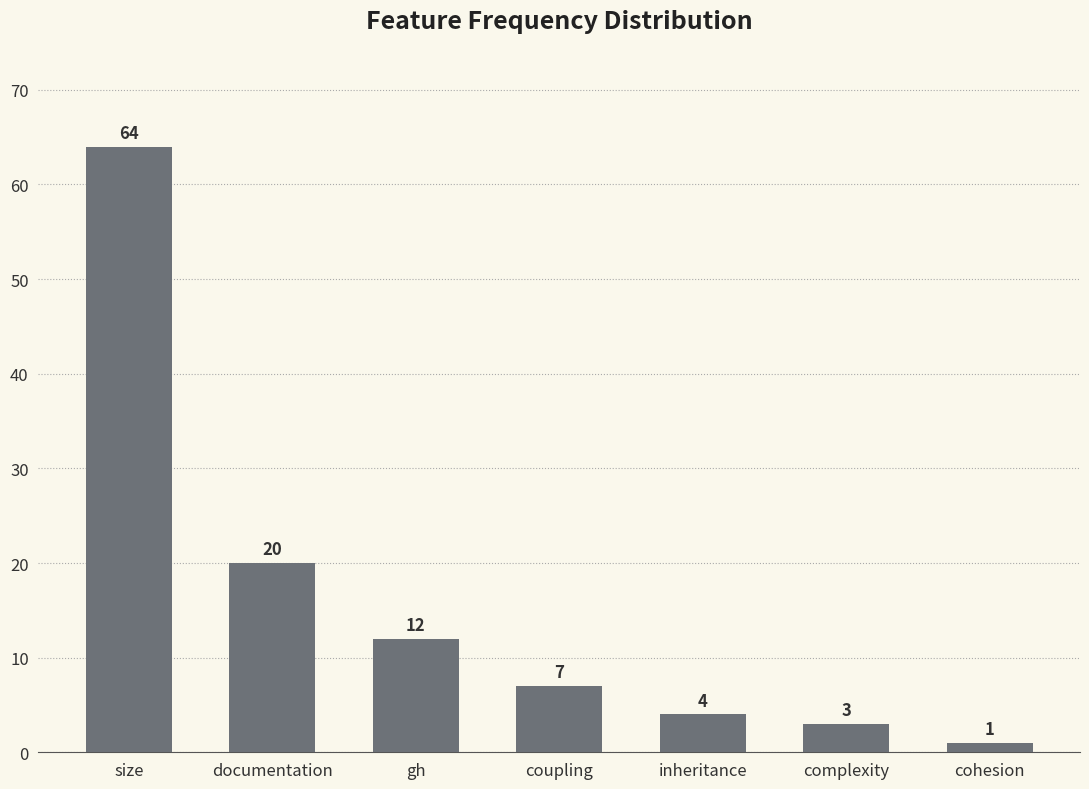

Reading left to right, extract all data points from this chart.

64	20	12	7	4	3	1